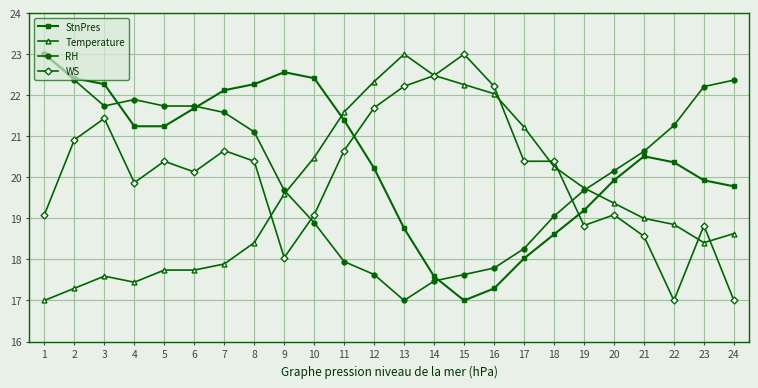

How many values in the WS series exceed 20?

14